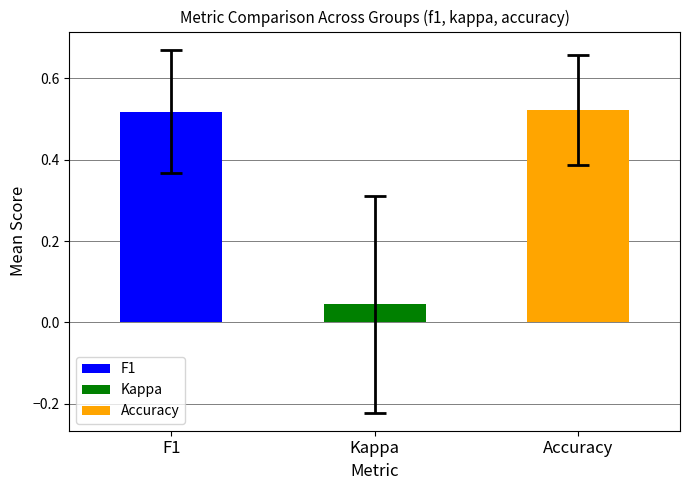

What is the difference between the maximum and second lowest values in the f1 series?

0.6